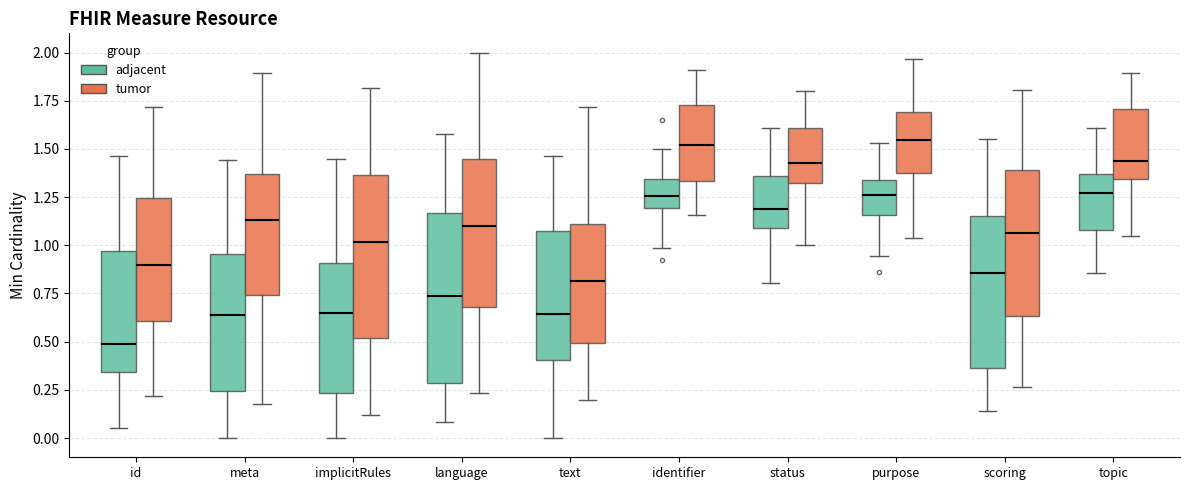

Where is the lower edge of the box for purpose (adjacent) on the y-axis? The values are not printed on the chart, so give them approximately, as read against the axis.

1.15